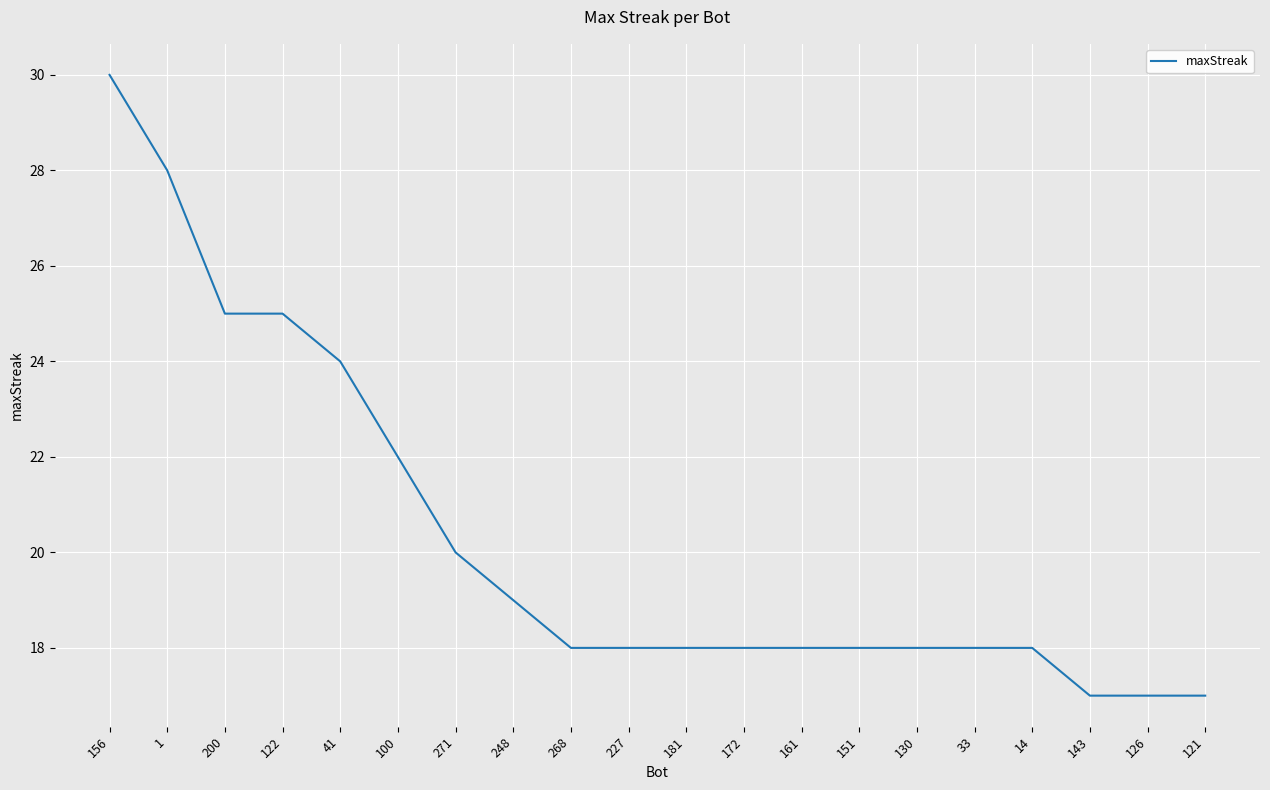

What position from the left is 271?

7